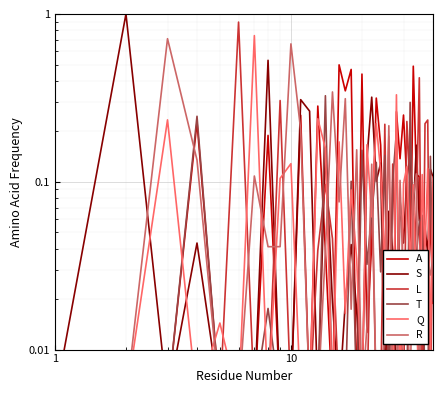

Reading left to right, what are all the values shown in this chart?

A: 0.0	0.0	0.0	0.2	0.0	0.0	0.0	0.2	0.0	0.0	0.2	0.0	0.3	0.0	0.0	0.5	0.3	0.5	0.0	0.4	0.0	0.0	0.3	0.2	0.0	0.0	0.0	0.3	0.1	0.2	0.1	0.0	0.5	0.1	0.1	0.0	0.0	0.0	0.1	0.0
S: 0.0	1.0	0.0	0.0	0.0	0.0	0.0	0.5	0.0	0.0	0.3	0.3	0.0	0.2	0.0	0.0	0.0	0.0	0.0	0.0	0.1	0.3	0.1	0.1	0.0	0.1	0.0	0.0	0.1	0.0	0.1	0.1	0.1	0.2	0.1	0.1	0.1	0.0	0.1	0.1
L: 0.0	0.0	0.0	0.0	0.0	0.9	0.0	0.0	0.3	0.0	0.0	0.0	0.0	0.1	0.0	0.0	0.0	0.0	0.0	0.0	0.0	0.1	0.0	0.0	0.2	0.0	0.1	0.0	0.0	0.0	0.2	0.1	0.0	0.1	0.4	0.0	0.2	0.2	0.0	0.1
T: 0.0	0.0	0.0	0.2	0.0	0.0	0.0	0.0	0.0	0.0	0.0	0.0	0.0	0.3	0.0	0.0	0.0	0.1	0.0	0.2	0.0	0.1	0.1	0.0	0.1	0.0	0.1	0.2	0.0	0.0	0.0	0.3	0.0	0.0	0.1	0.1	0.0	0.0	0.1	0.0
Q: 0.0	0.0	0.2	0.0	0.0	0.0	0.7	0.0	0.1	0.1	0.0	0.0	0.2	0.2	0.0	0.2	0.0	0.1	0.0	0.0	0.2	0.1	0.2	0.1	0.0	0.2	0.0	0.3	0.0	0.1	0.1	0.0	0.1	0.0	0.0	0.1	0.0	0.1	0.0	0.1
R: 0.0	0.0	0.7	0.1	0.0	0.0	0.1	0.0	0.0	0.7	0.2	0.0	0.0	0.0	0.3	0.1	0.3	0.0	0.2	0.0	0.0	0.1	0.0	0.0	0.0	0.2	0.0	0.0	0.1	0.0	0.0	0.0	0.1	0.1	0.0	0.0	0.0	0.0	0.0	0.0